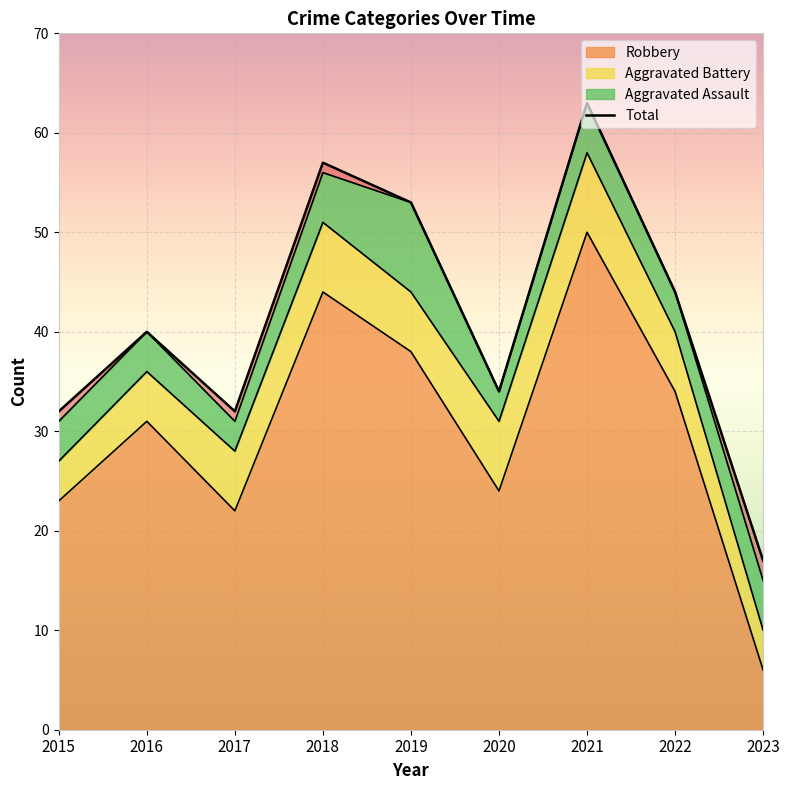

True or false: the data shows 86 at 2019.

False